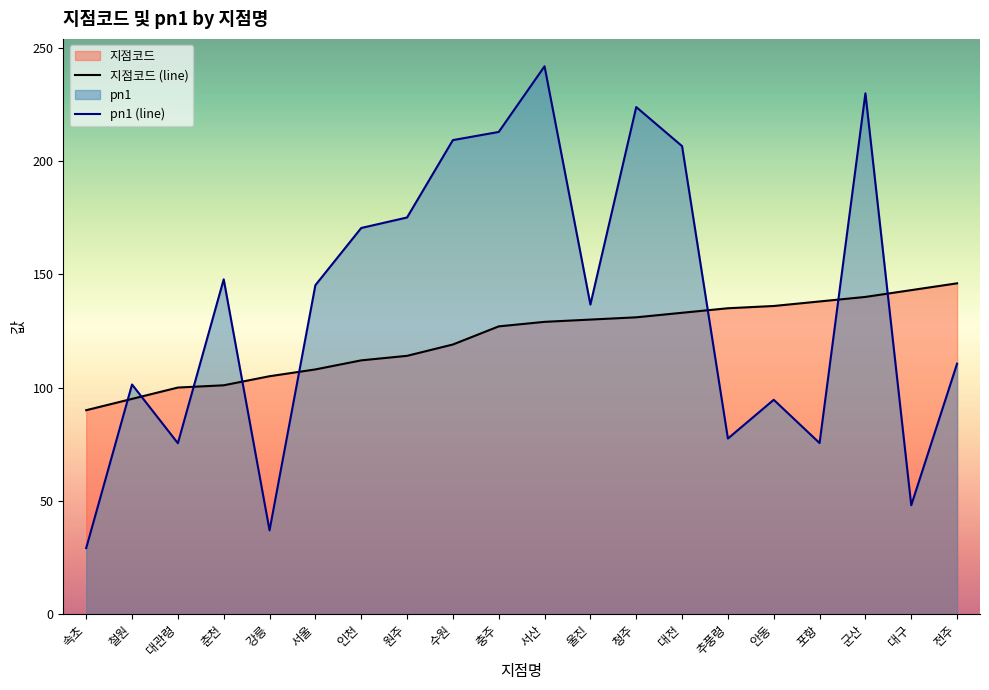

Rank the series by their average value, from highest to lowest.

pn1 (line), 지점코드 (line)